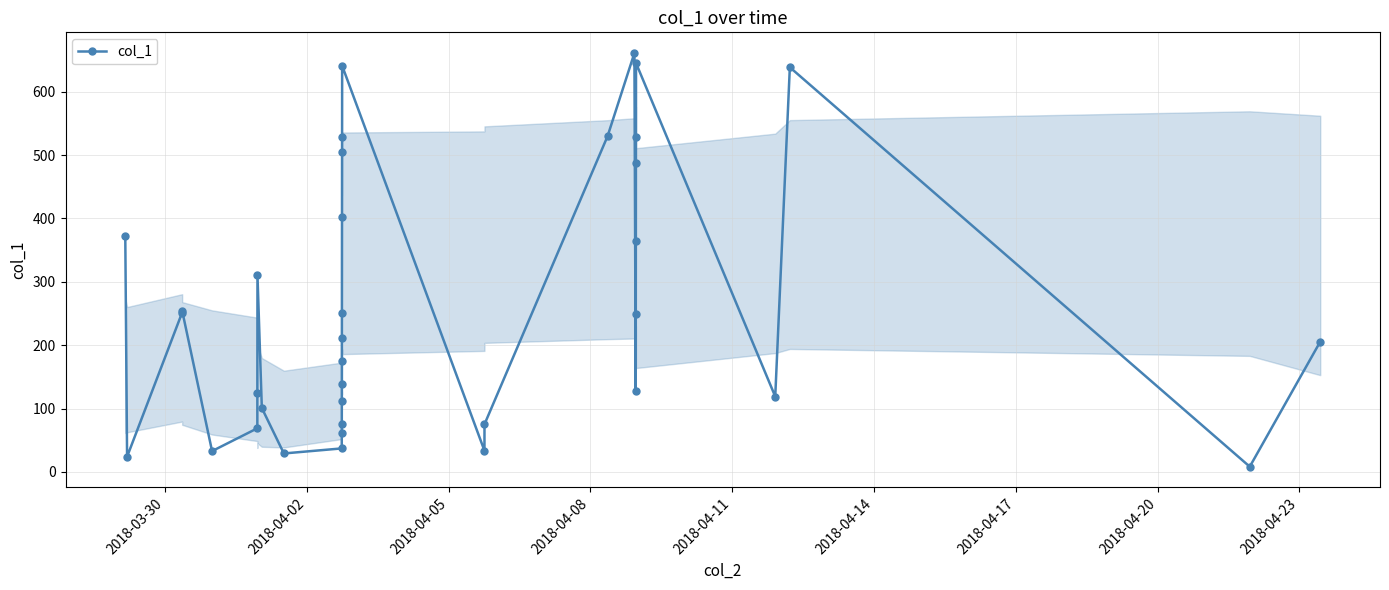

What is the greatest value displayed?

661.0